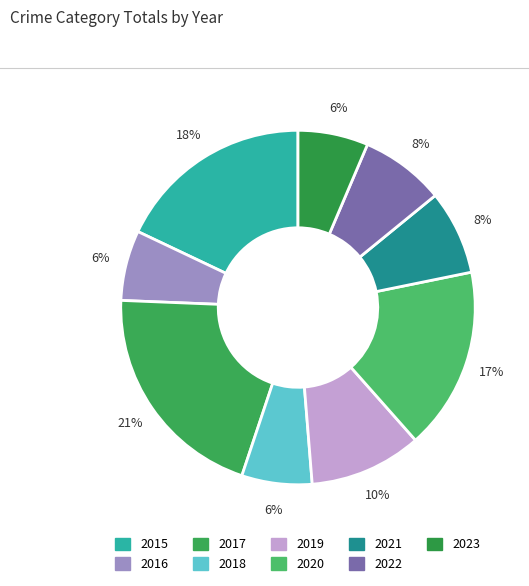

To the nearest percent, what portion does 2015 represent?

18%